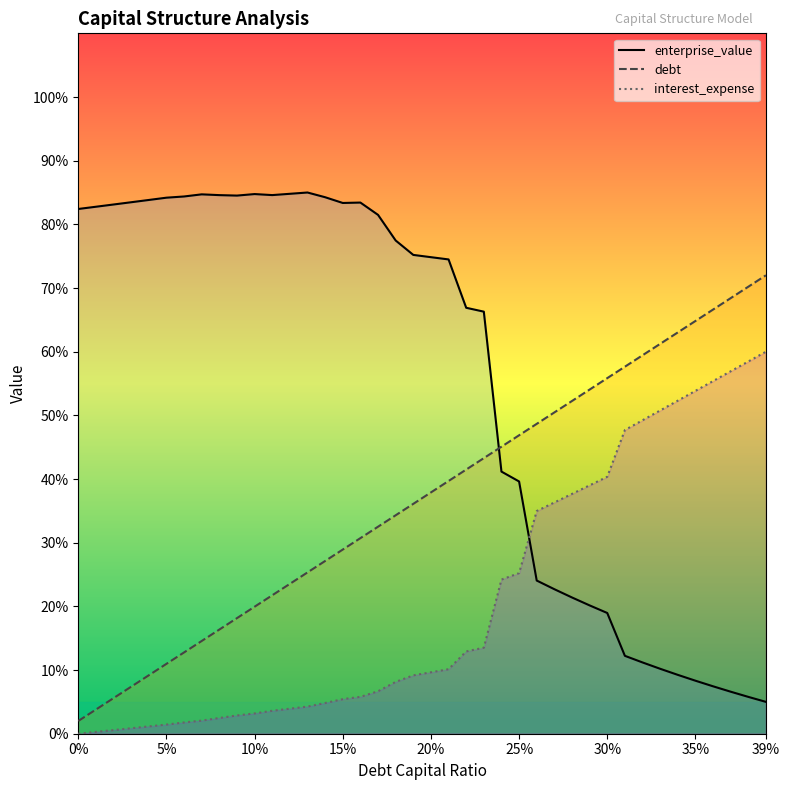

What is the difference between the interest_expense values at 0.38 and 0.21?

48.3